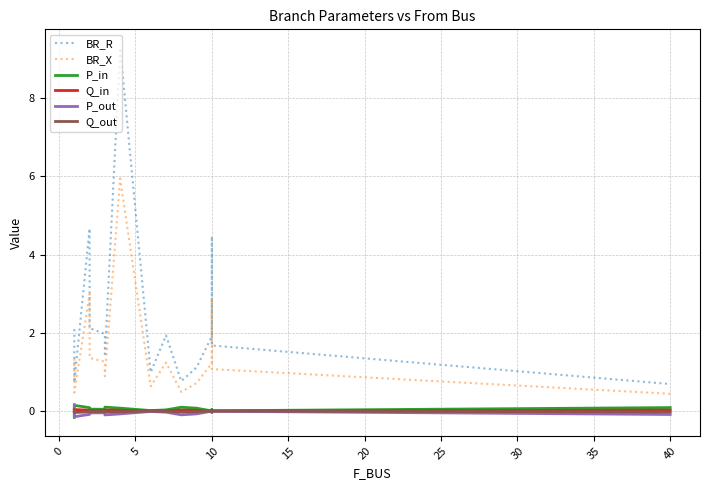

How many lines are shown in the chart?

6